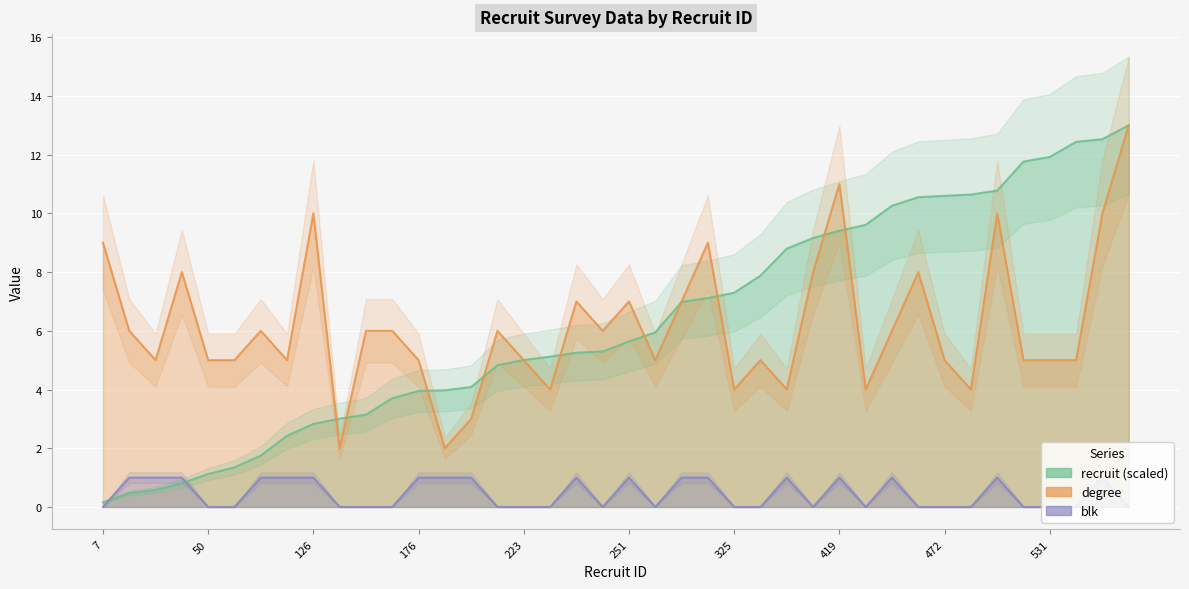

What is the difference between the maximum and minimum values in the recruit series?

12.8